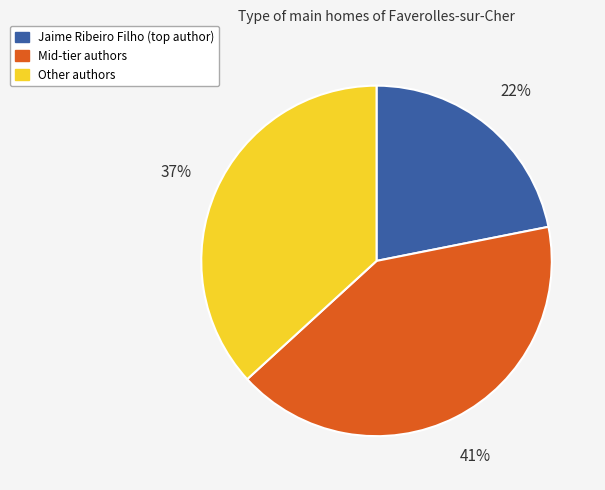

How many slices are in this pie chart?

3